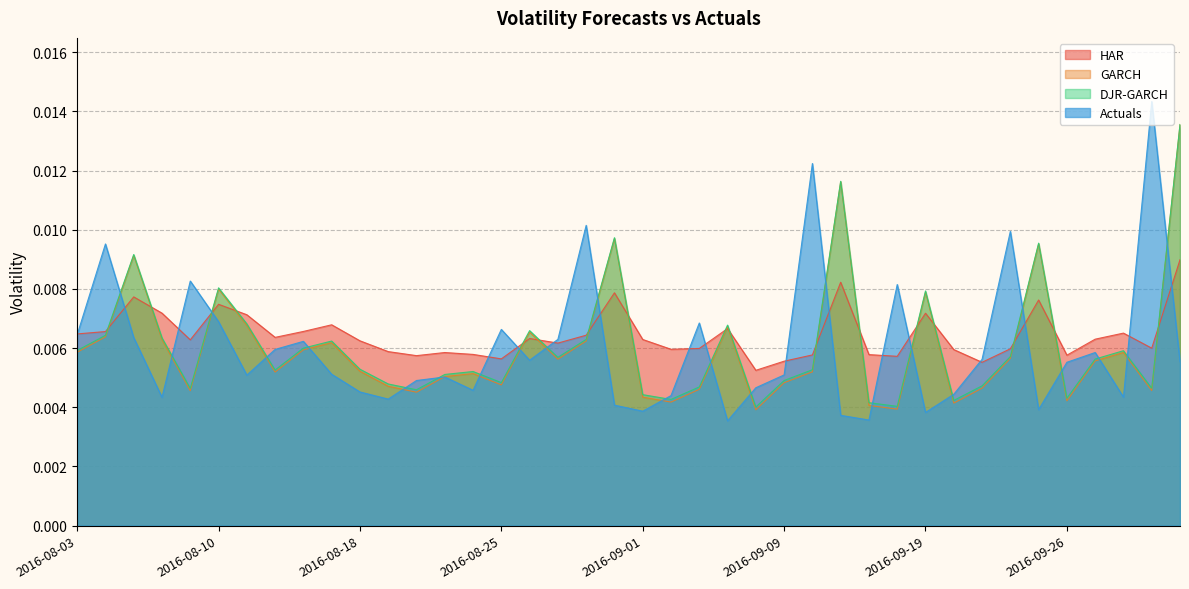

True or false: HAR has a value of 0.0 at 2016-08-17.

True